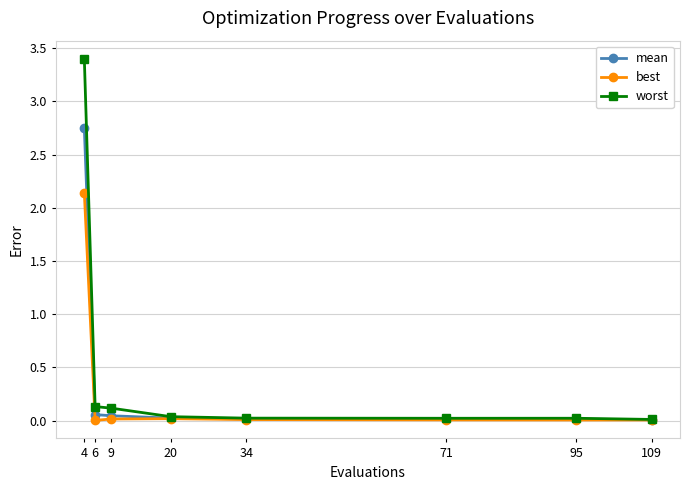

List the series in order of their peak value, highest first.

worst, mean, best